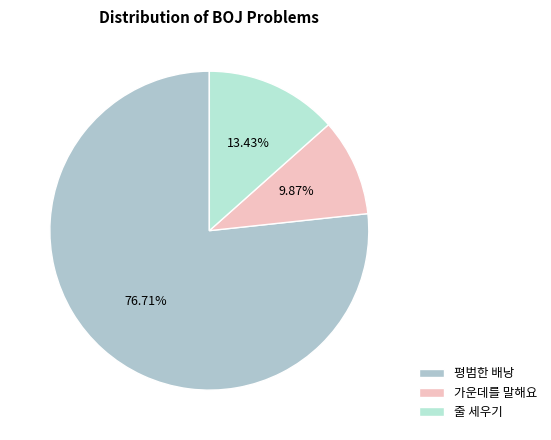

Count the number of slices in the pie.

3